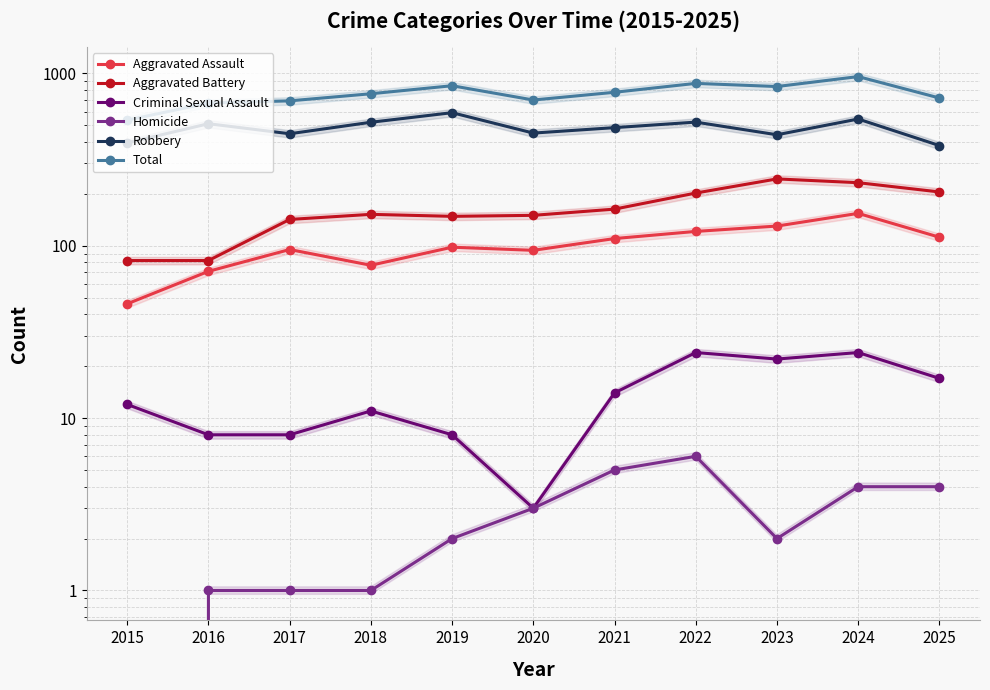

What is the sum of the Aggravated Assault values at 2019 and 2023?

228